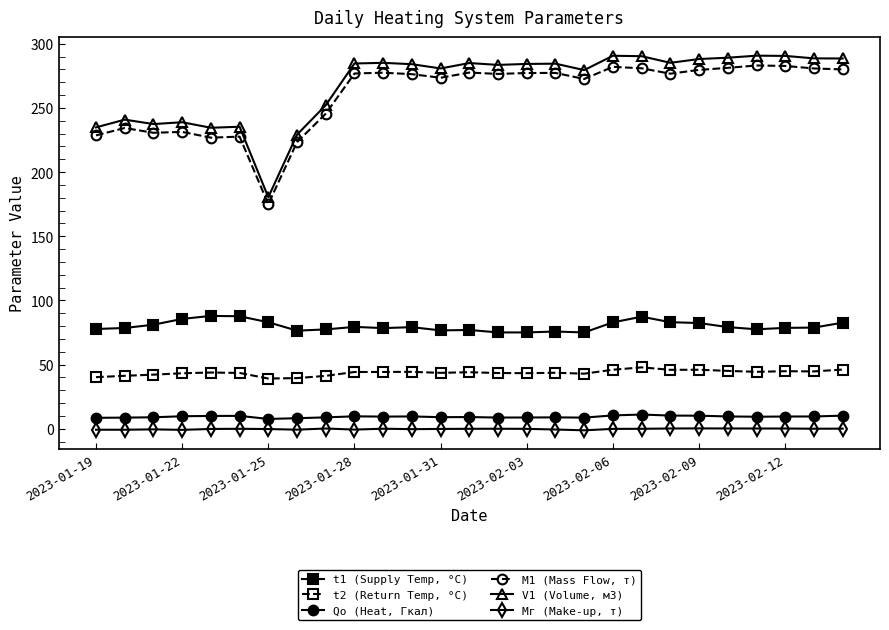

Which series has the largest range (max minus min)?

V1 (Volume, м3)